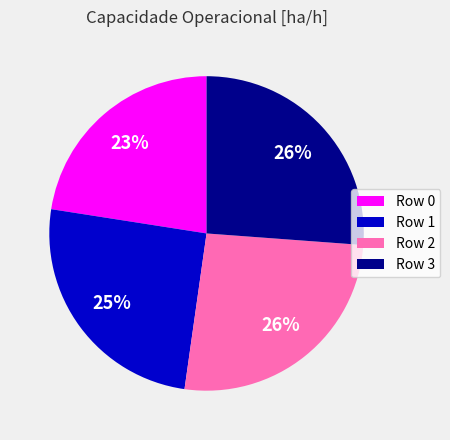

How many slices are in this pie chart?

4